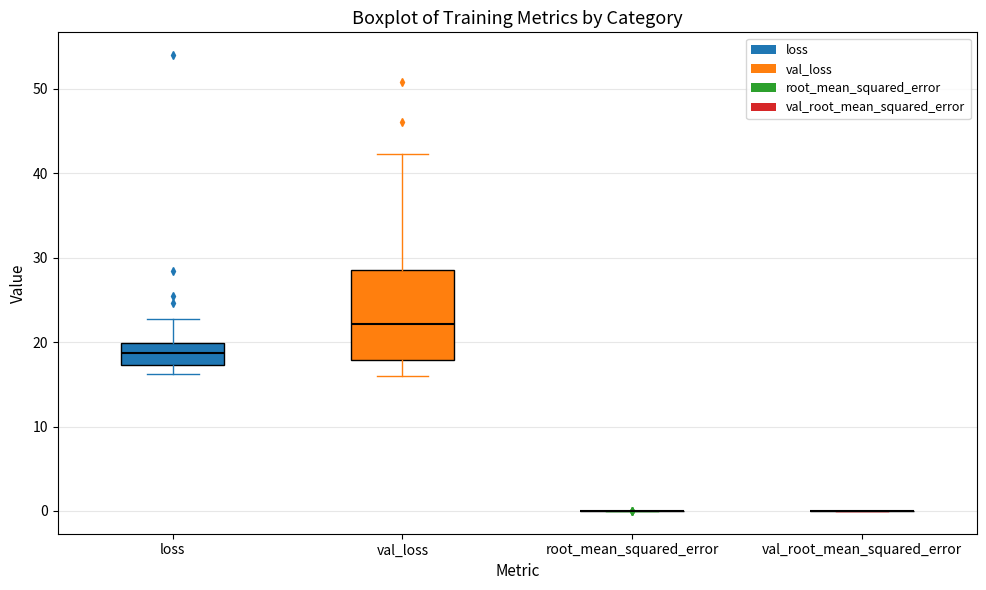

Reading left to right, transcribe this box plot: for each box, give where its median line is, the range the box spans, and where its two whiskers end, as read against the y-axis. The values are not printed on the chart, so give them approximately, as read against the axis.

loss: median 19, box 17 to 20, whiskers 16 to 23
val_loss: median 22, box 18 to 29, whiskers 16 to 42
root_mean_squared_error: box collapsed to a line at 0, whiskers 0 to 0
val_root_mean_squared_error: box collapsed to a line at 0, whiskers 0 to 0